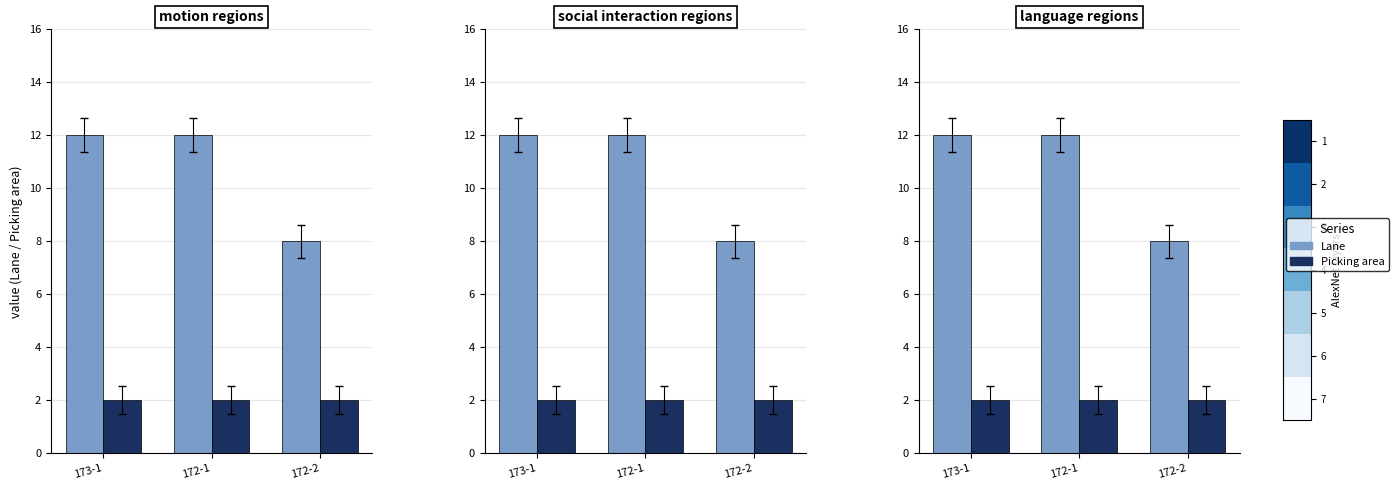

What value does the Lane series have at 172-1?

12